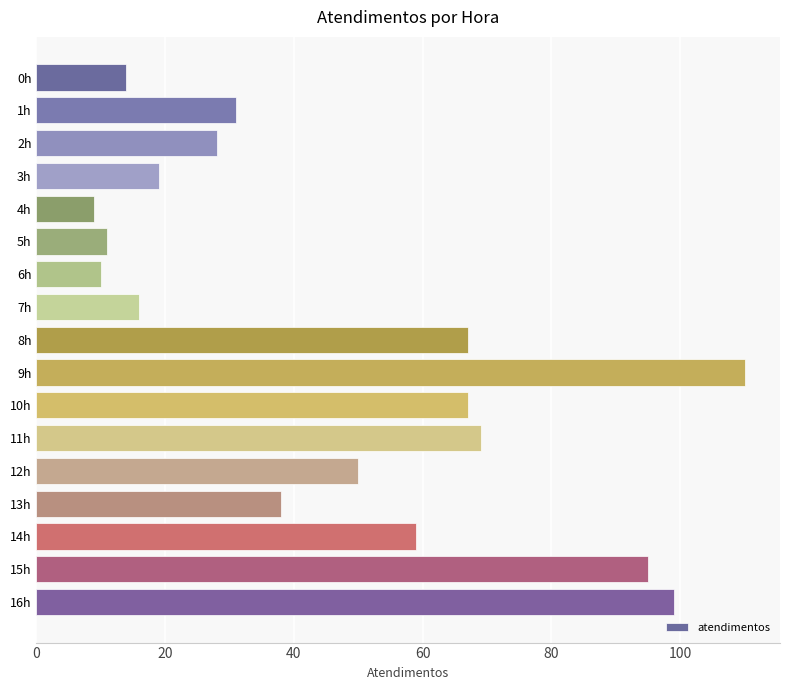

How many bars are there in total?

17